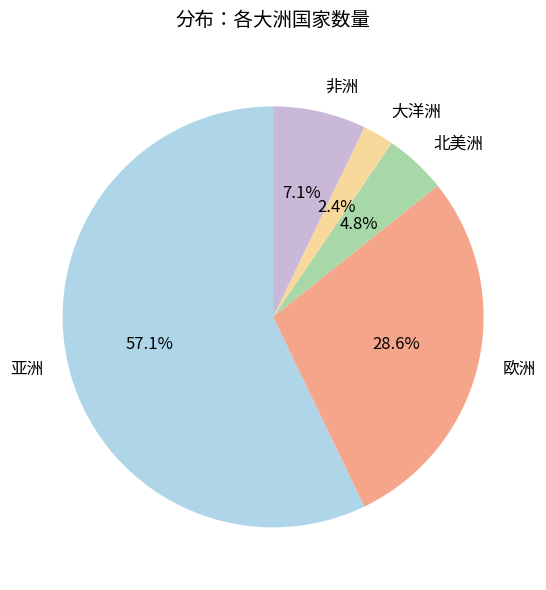

What is the largest slice in the pie chart?

亚洲